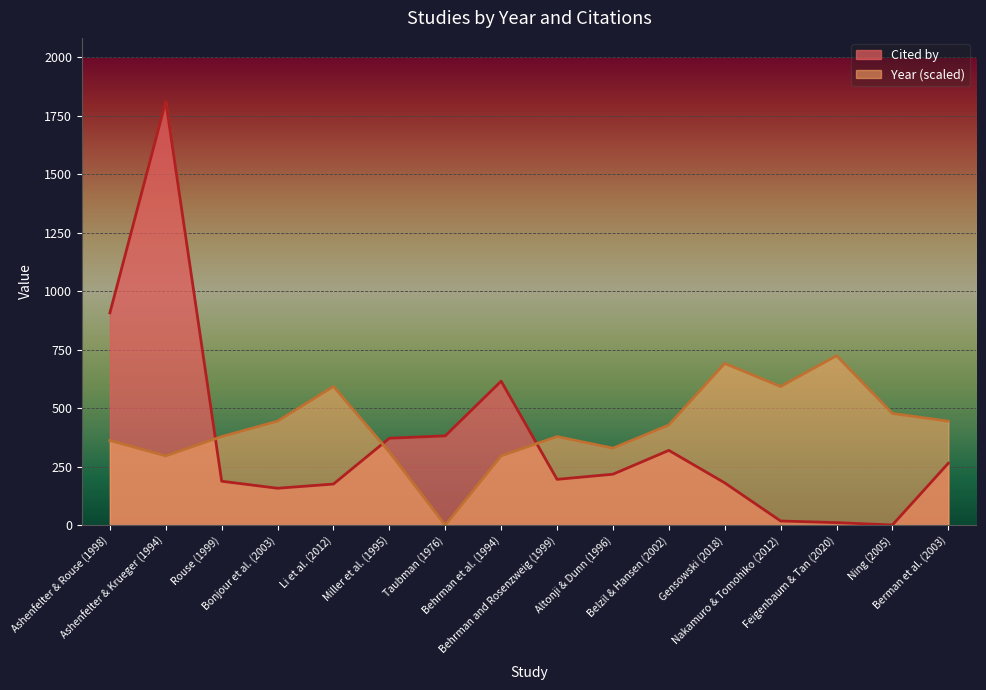

Where do Year and Cited by first cross each other?

Ashenfelter & Krueger (1994) and Rouse (1999)